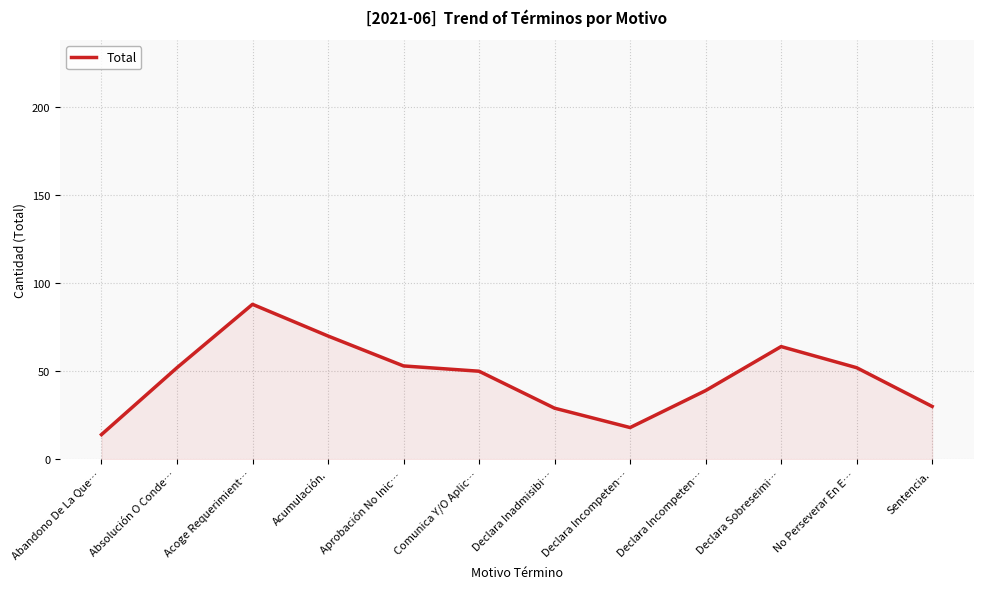

What is the change in value from Aprobación No Inic… to Sentencia.?

-23